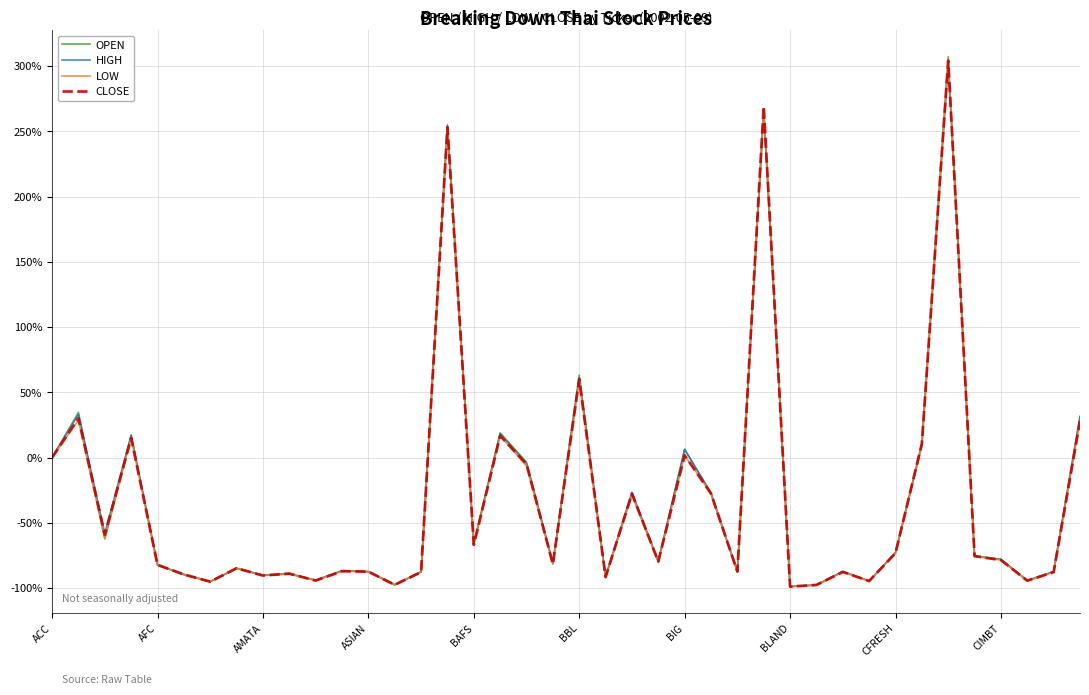

What is the lowest value of the HIGH series?

-98.8